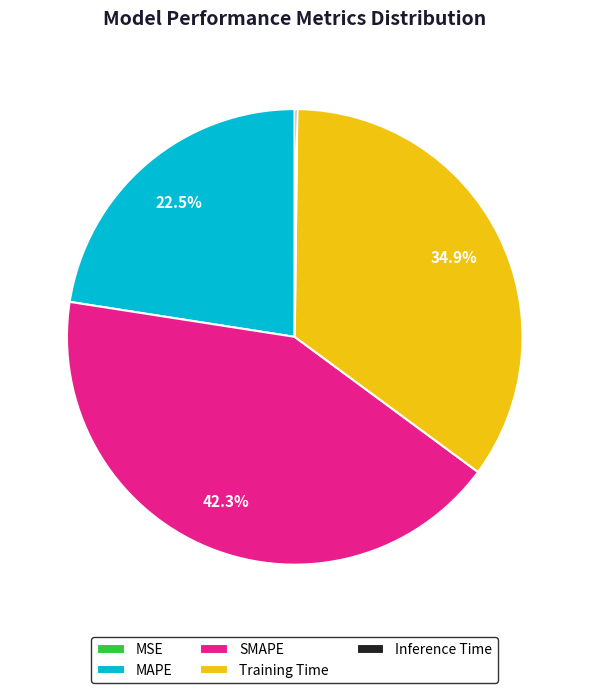

Combined, do SMAPE and Training Time account for over 50%?

Yes